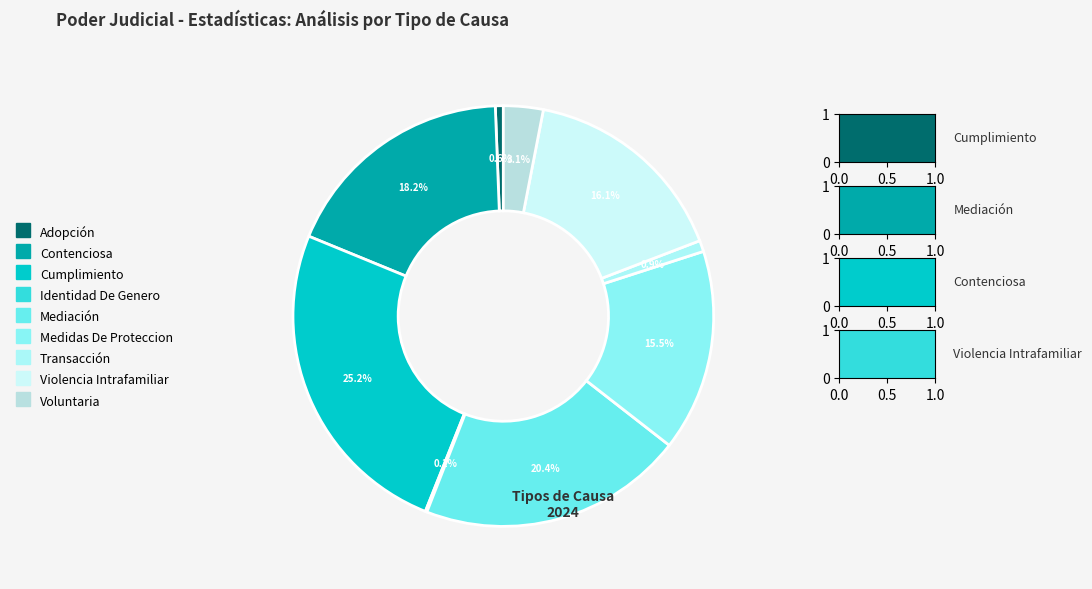

What percentage do Cumplimiento and Medidas De Proteccion together represent?

40.7%